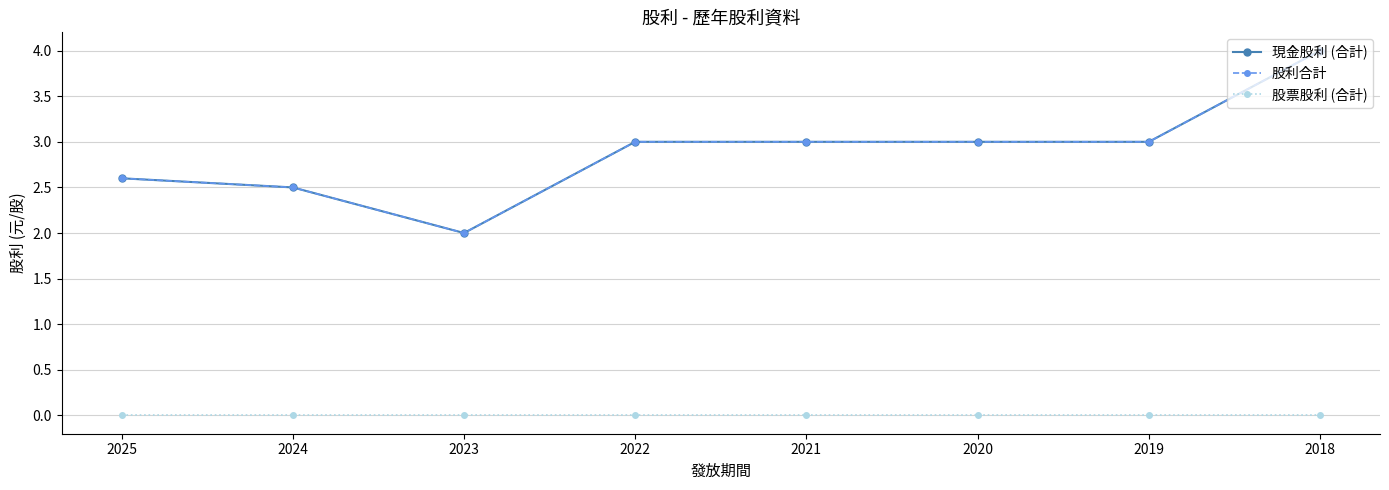

What is the spread (max minus min) of values at 2024?

2.5